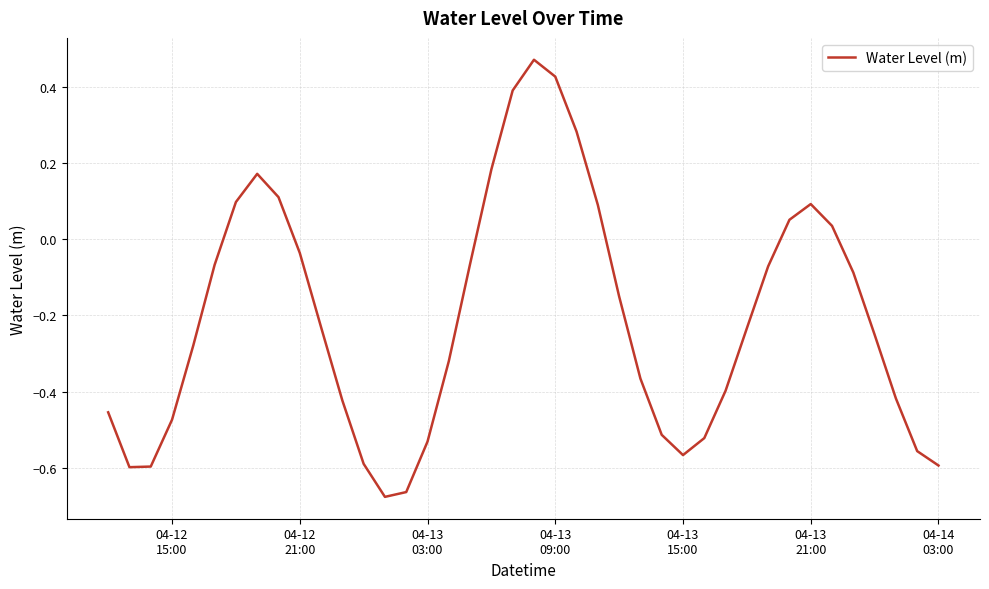

What is the difference between the maximum and minimum values?

1.1